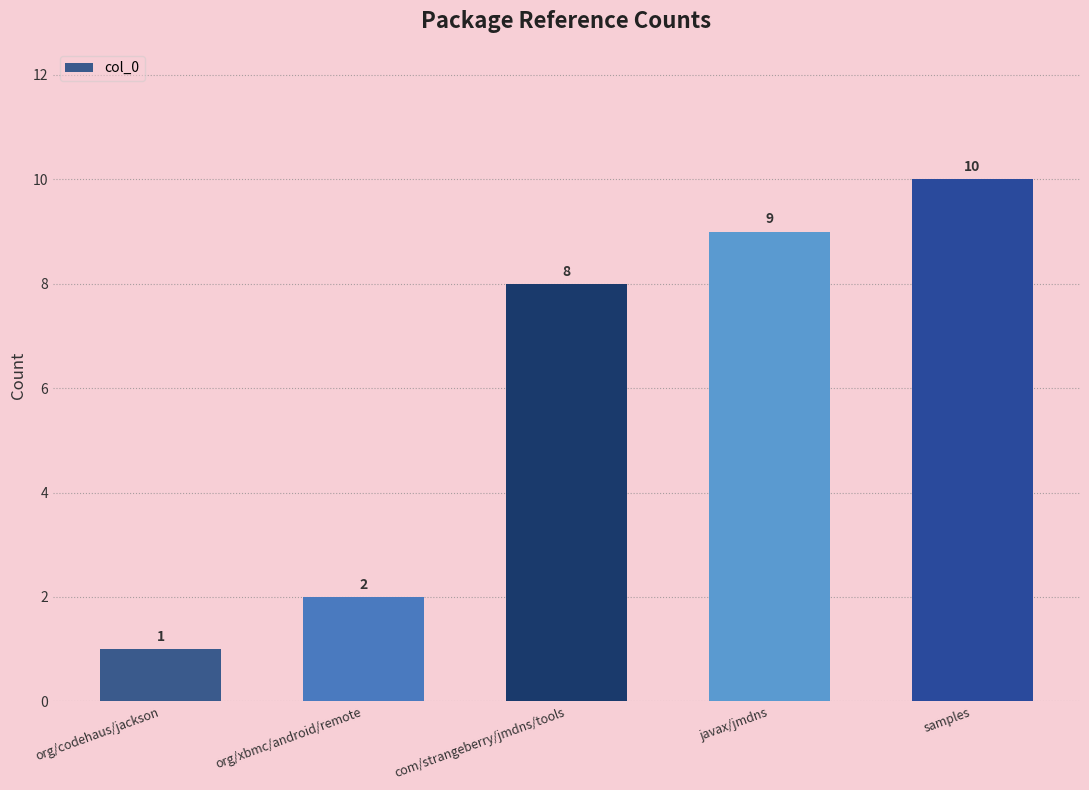

At which category does the chart reach its minimum across all series?

org/codehaus/jackson